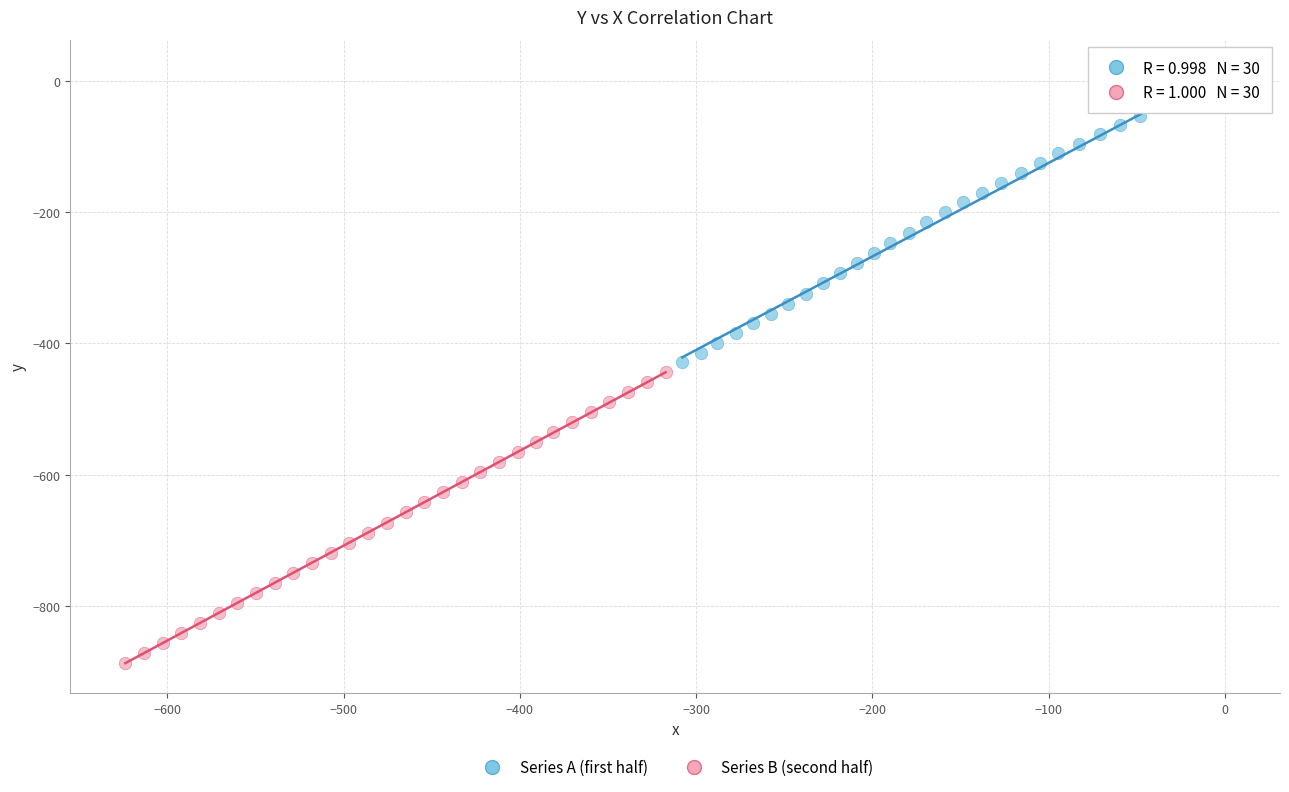

Which series reaches the maximum Y coordinate?

Series A (first half)